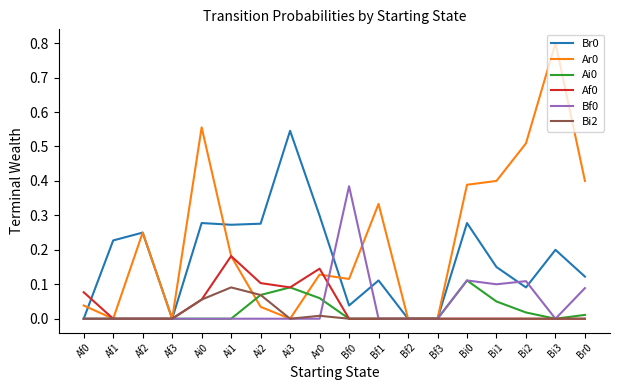

What is the maximum value shown in the chart?

0.8